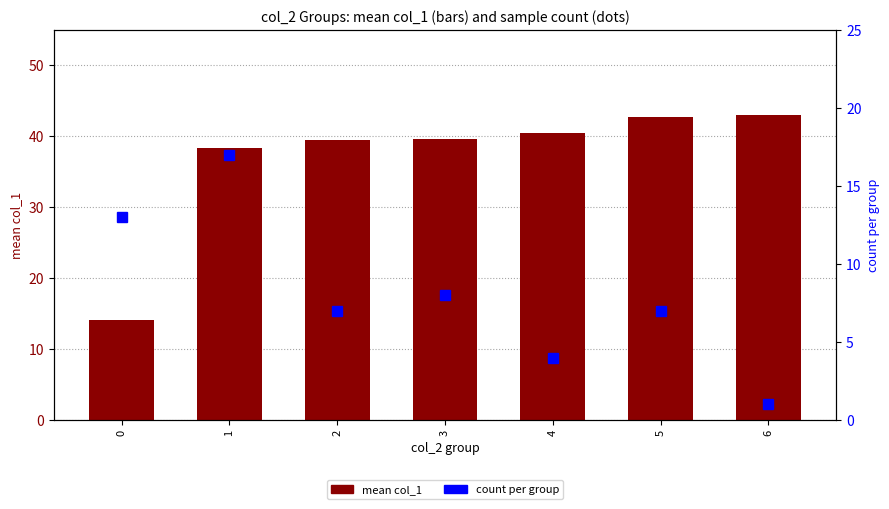

Which has a higher value, 1 or 0?

1